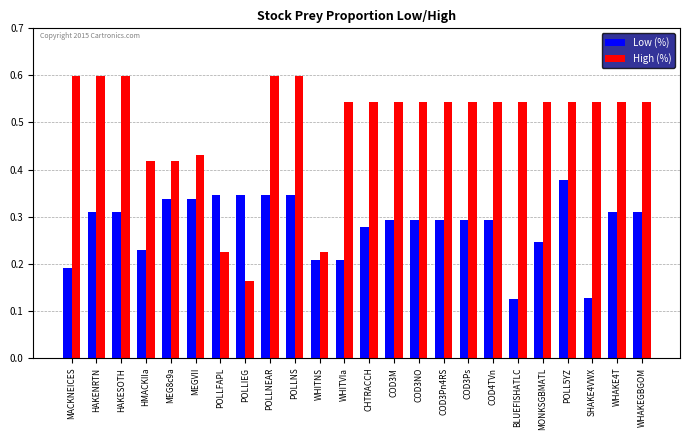

Which series has the widest spread of values?

High (%)